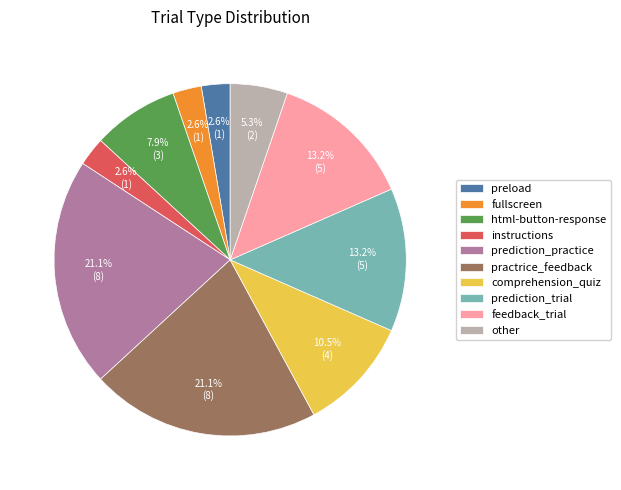

What is the total percentage of prediction_practice and preload?

23.7%